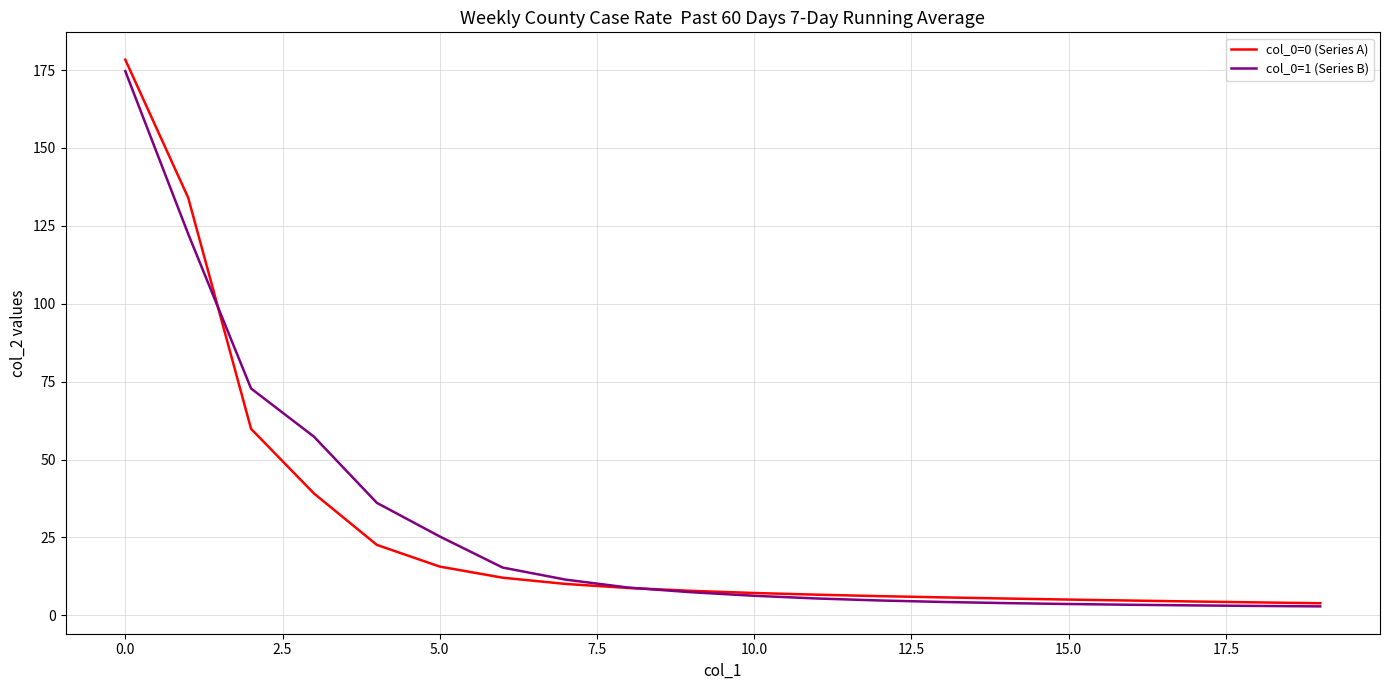

How many distinct data groups are displayed?

2